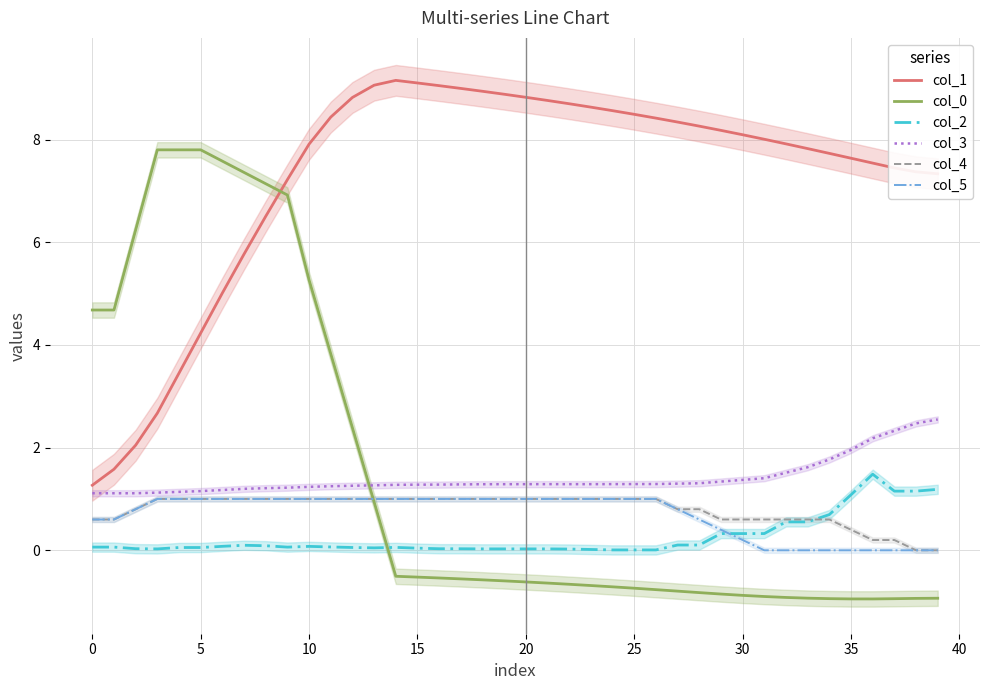

True or false: col_5 has a value of 1.0 at 15.

True